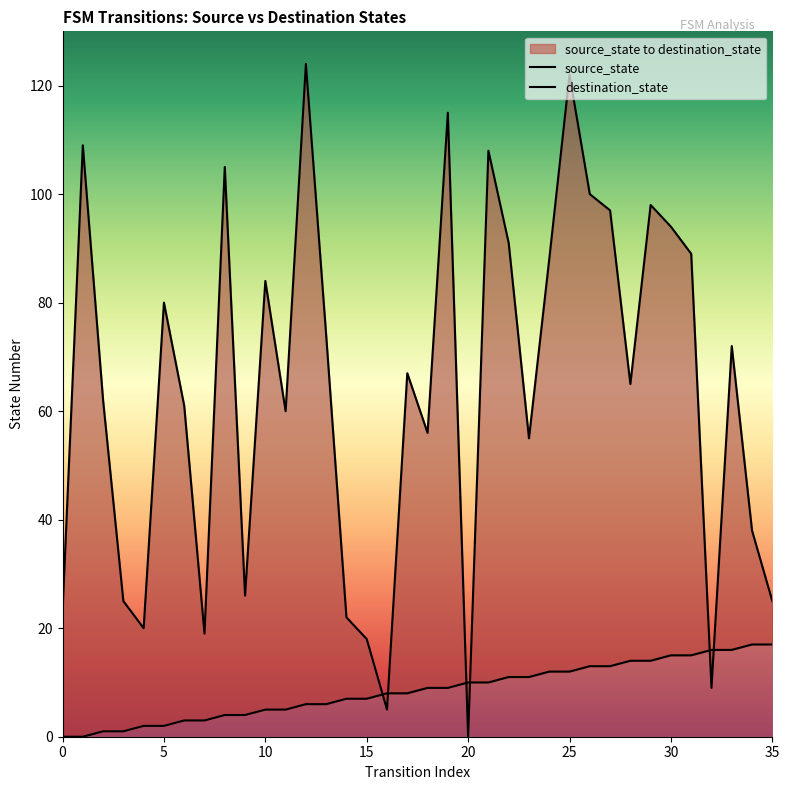

What is the difference between the source_state values at 27 and 20?

3